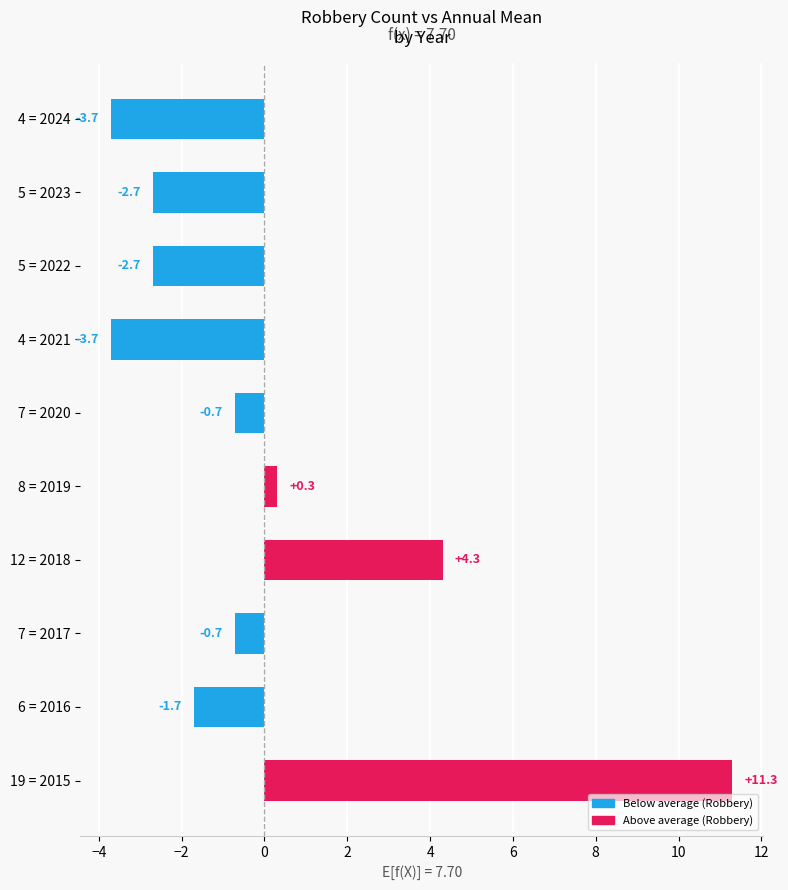

Does the chart contain stacked bars?

No